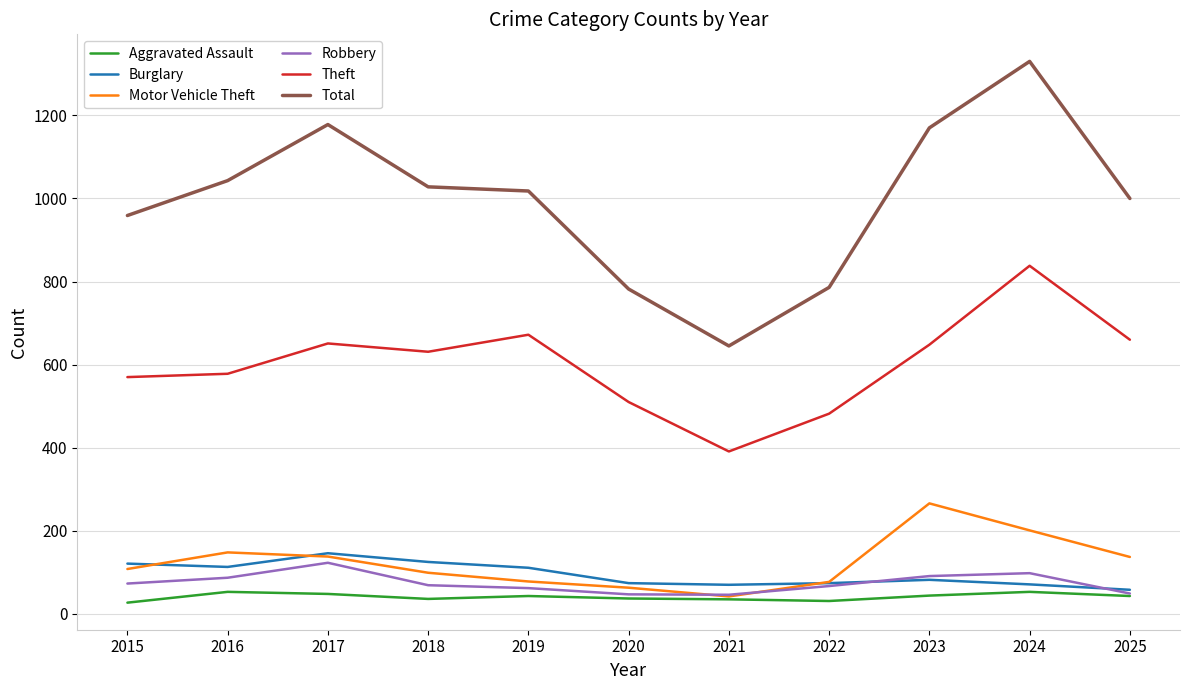

True or false: Robbery and Total cross at least once.

False